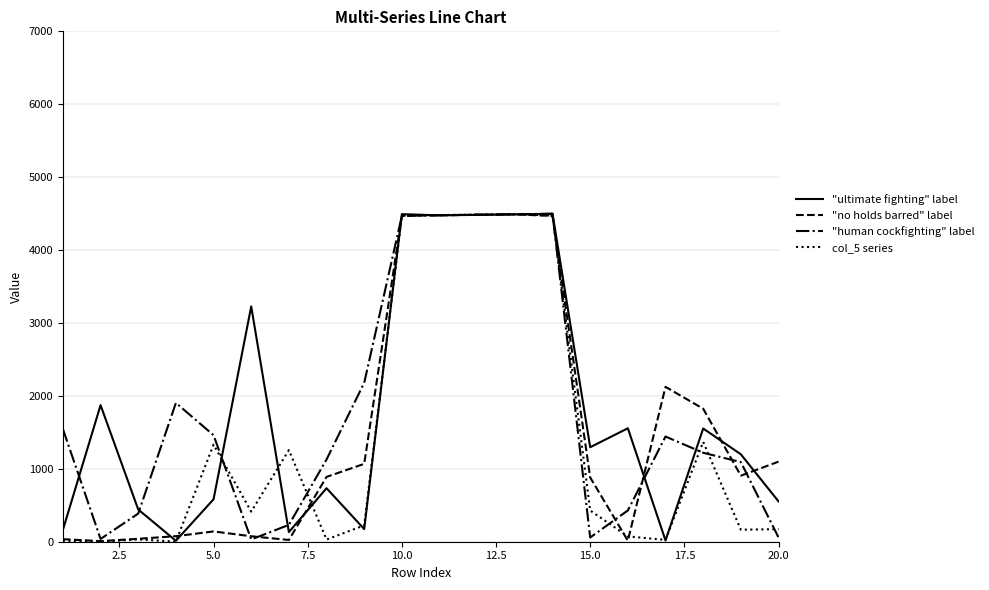

What is the maximum value shown in the chart?

4499